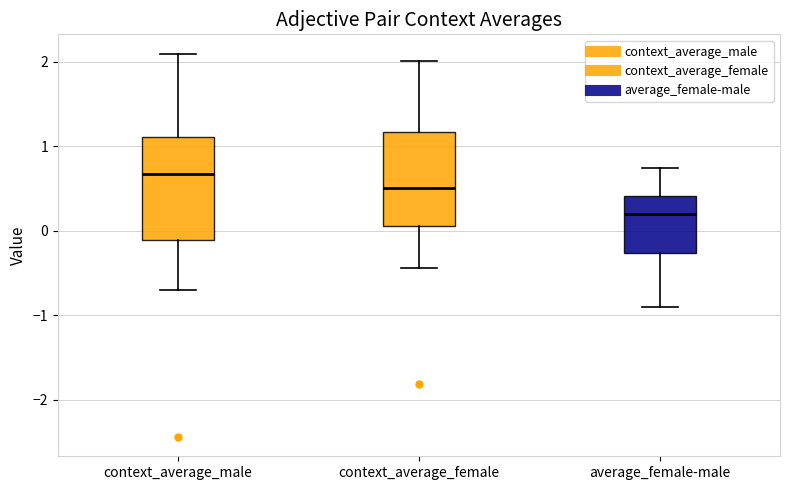

Reading left to right, read every box against the y-axis: the position of its median line, the range the box covers, and the ends of its whiskers. The values are not printed on the chart, so give them approximately, as read against the axis.

context_average_male: median 0.7, box -0.1 to 1.1, whiskers -0.7 to 2.1
context_average_female: median 0.5, box 0.1 to 1.2, whiskers -0.4 to 2.0
average_female-male: median 0.2, box -0.3 to 0.4, whiskers -0.9 to 0.7